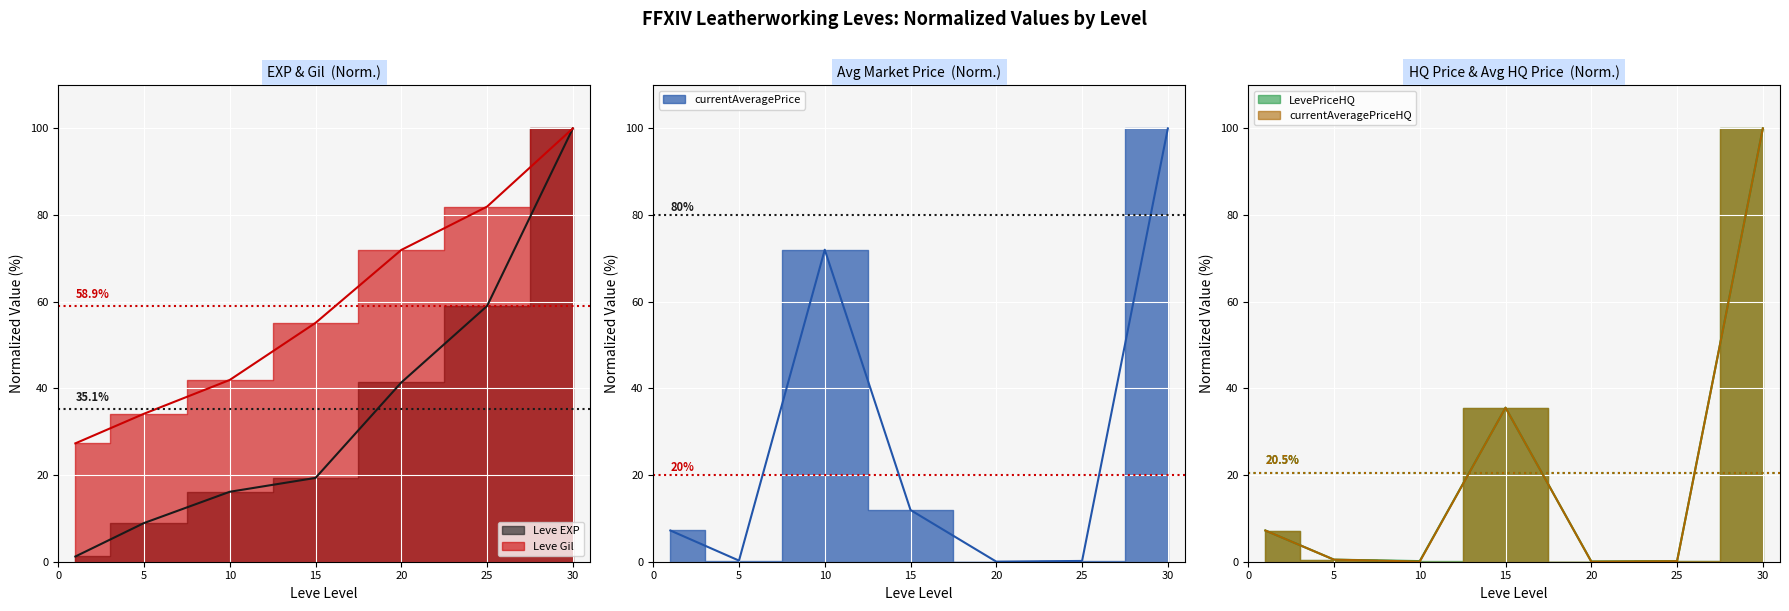

Reading left to right, transcribe all the data shown in this chart.

Leve EXP: 1=1.2	5=8.9	10=16.1	15=19.3	20=41.4	25=59.0	30=100.0
Leve Gil: 1=27.3	5=34.1	10=42.0	15=55.1	20=72.0	25=82.0	30=100.0
currentAveragePrice: 1=7.2	5=0.3	10=72.0	15=11.9	20=0.0	25=0.2	30=100.0
LevePriceHQ: 1=7.2	5=0.5	10=0.1	15=35.5	20=0.0	25=0.1	30=100.0
currentAveragePriceHQ: 1=7.2	5=0.5	10=0.0	15=35.5	20=0.0	25=0.1	30=100.0